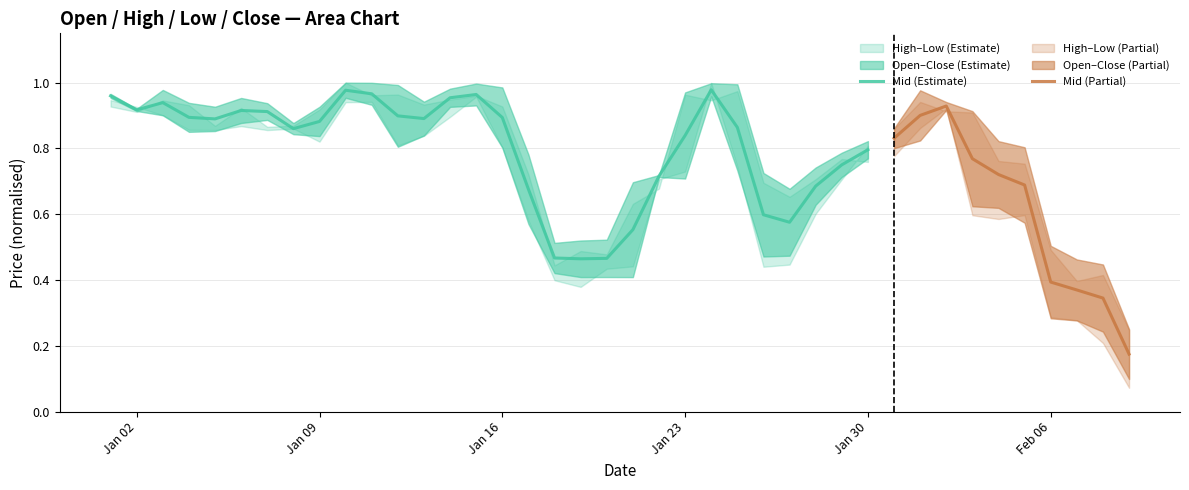

What is the difference between the Close values at 29 and 7?

0.1